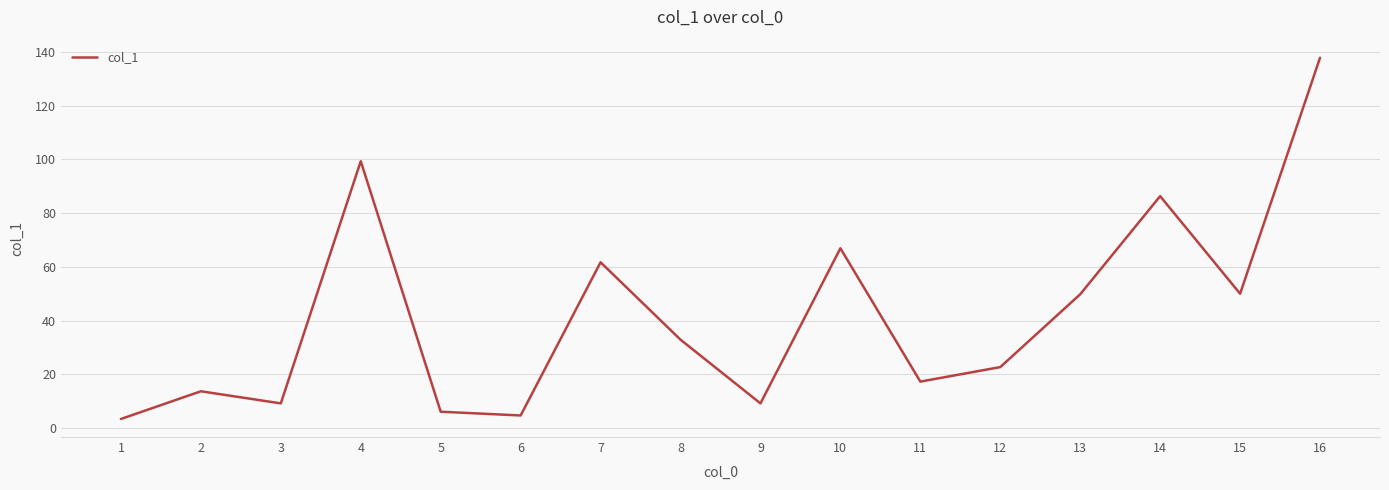

What is the difference between the maximum and minimum values?

134.4